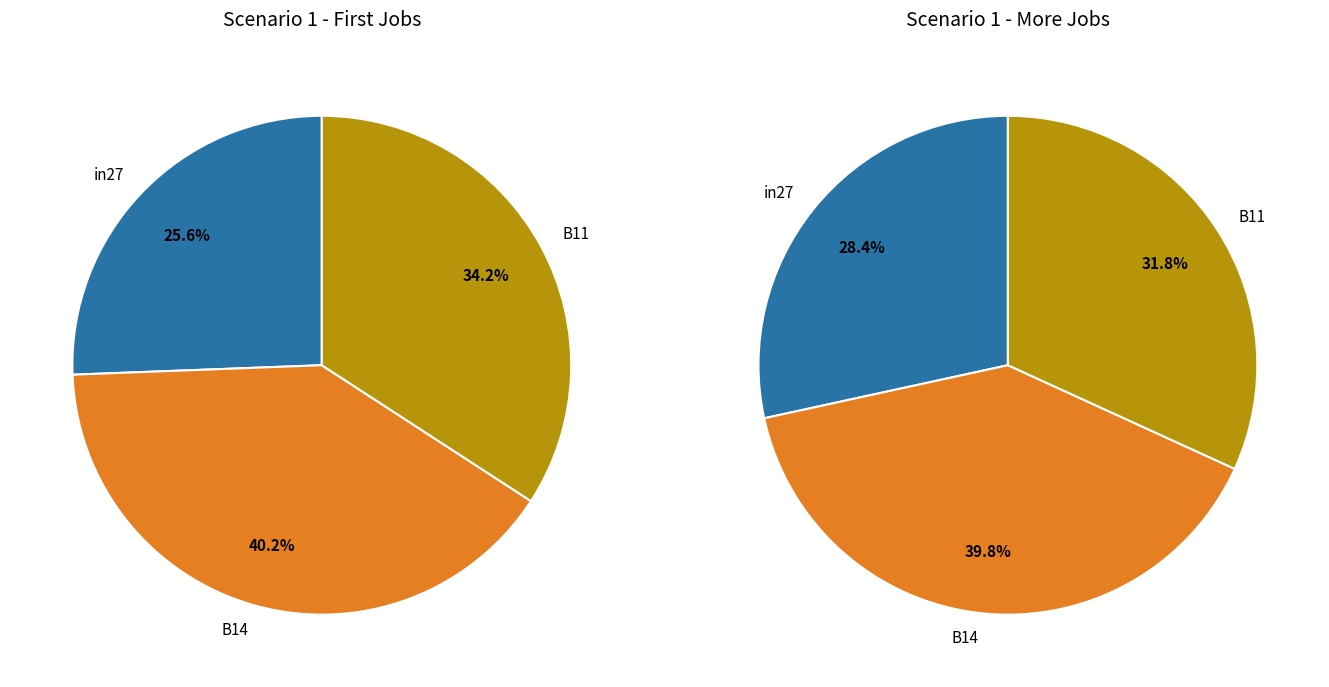

Does in27 account for over 50% of the chart?

No